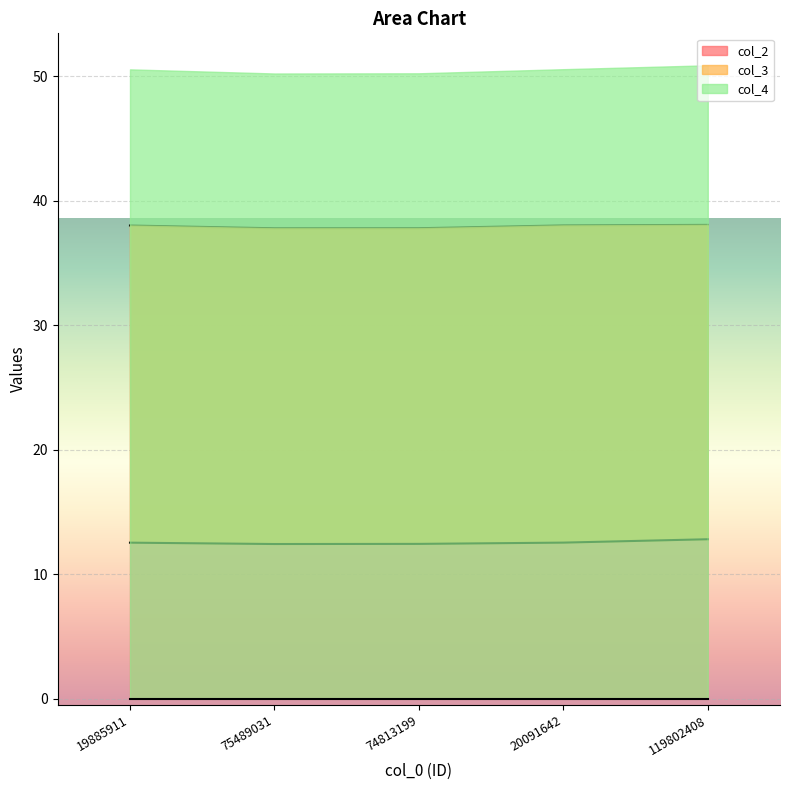

What is the spread (max minus min) of values at 74813199?

25.4